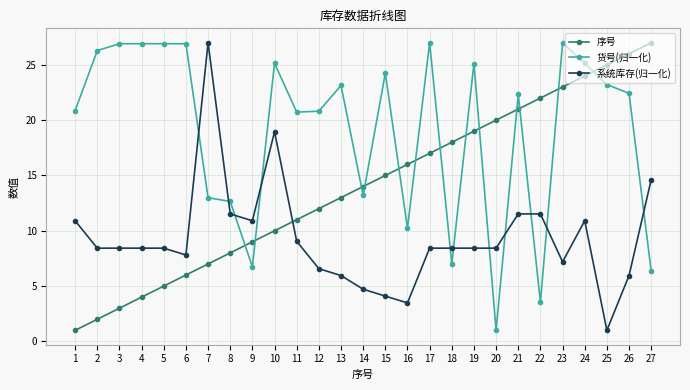

Rank the categories by 序号 value from lowest to highest.

1, 2, 3, 4, 5, 6, 7, 8, 9, 10, 11, 12, 13, 14, 15, 16, 17, 18, 19, 20, 21, 22, 23, 24, 25, 26, 27